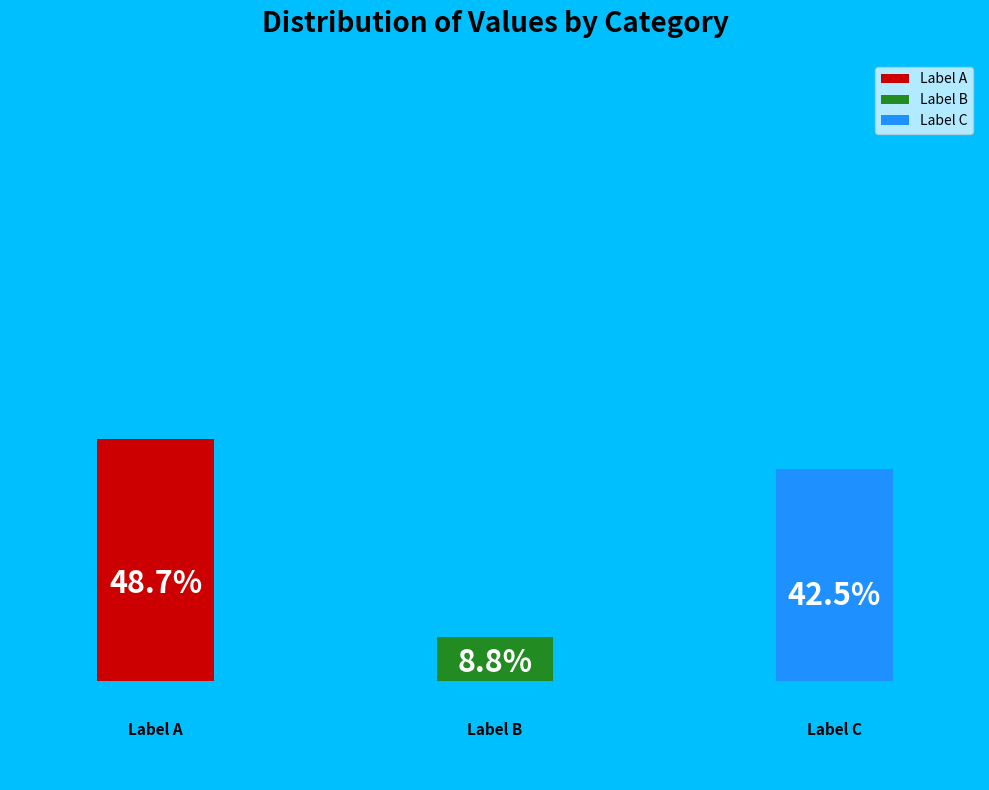

Count the number of slices in the pie.

3